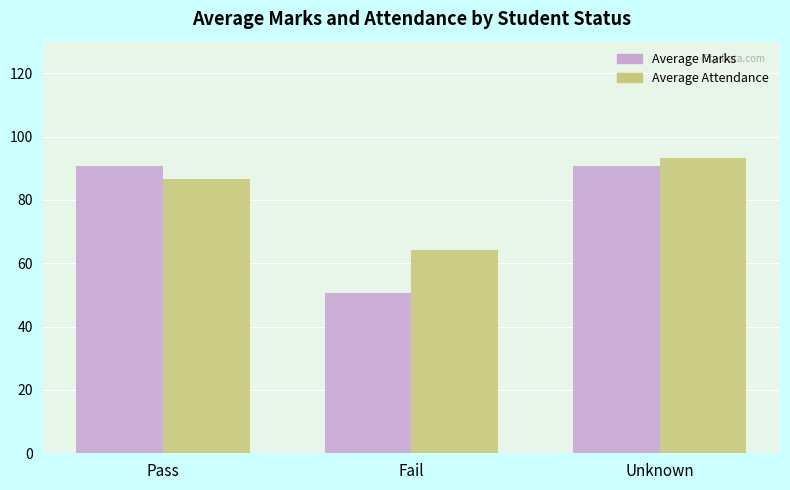

What is the sum of the Average Marks values at Fail and Pass?

141.3